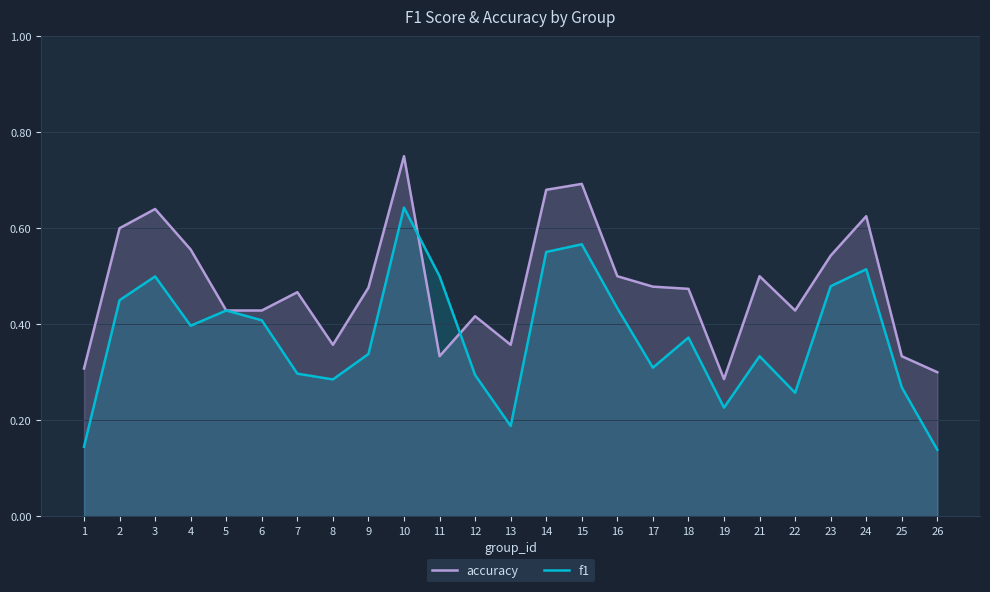

What are all the series names shown in the legend?

accuracy, f1